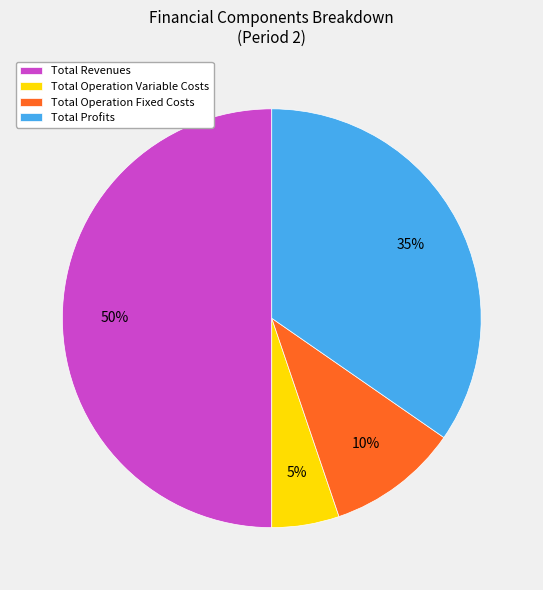

To the nearest percent, what is the average slice percentage?

25%